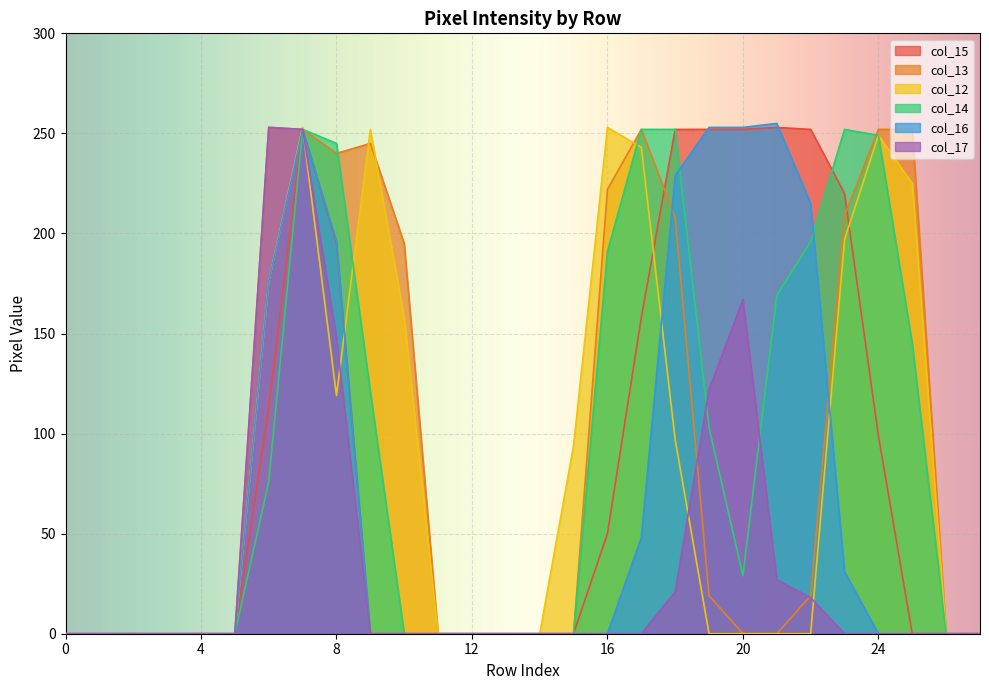

The col_16 series shows 0 at 1. True or false?

True